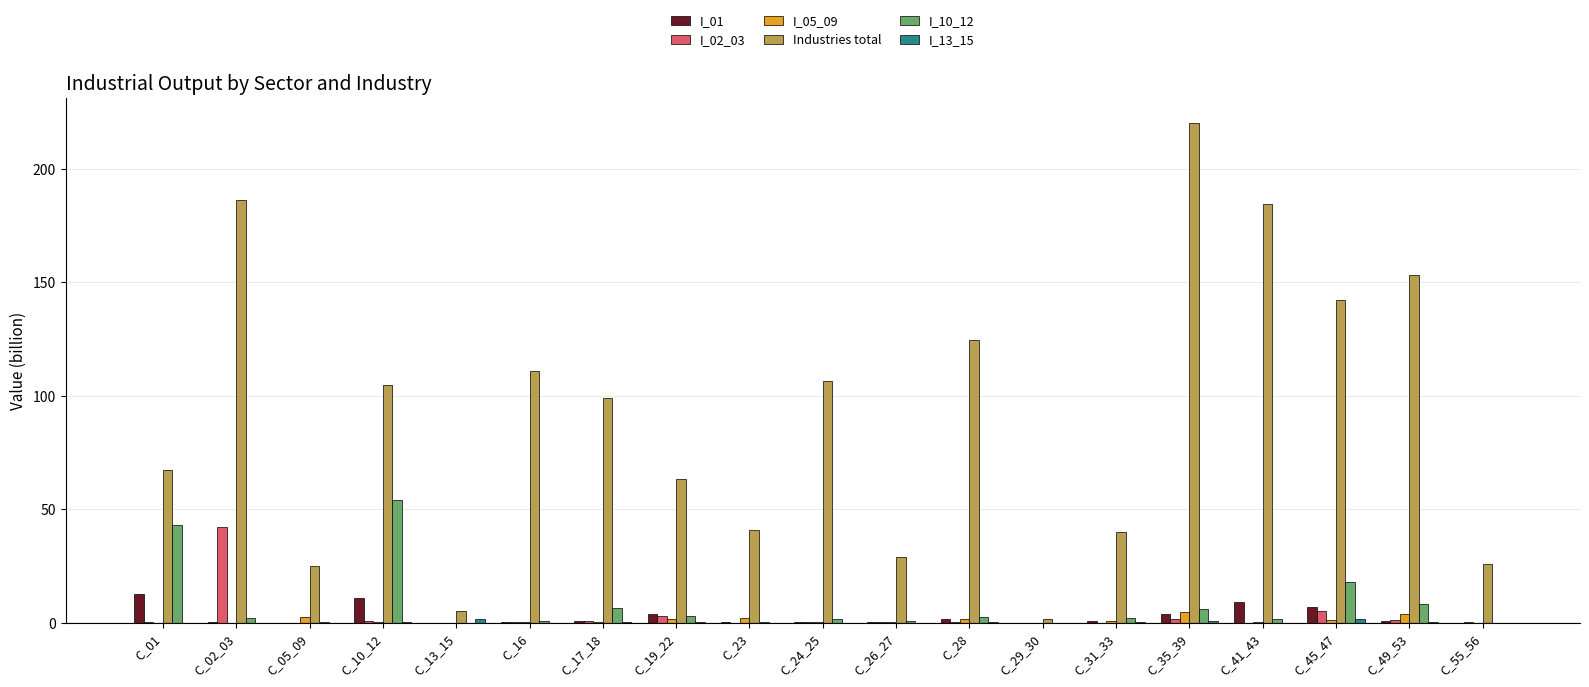

Which series has the largest total across all categories?

Industries total